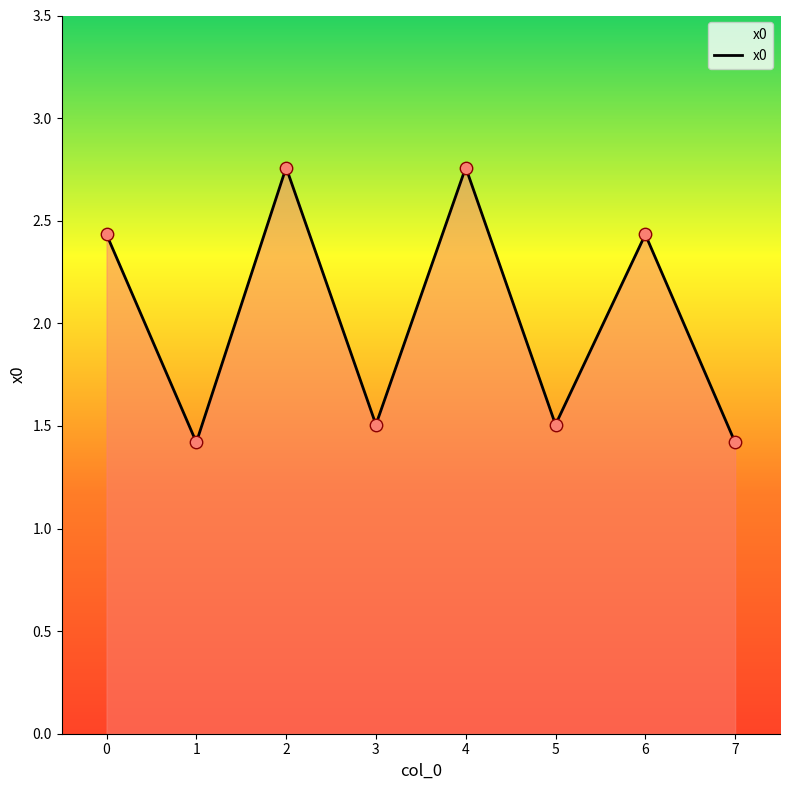

Approximately how many times larger is the value at 6 compared to 1?

1.7